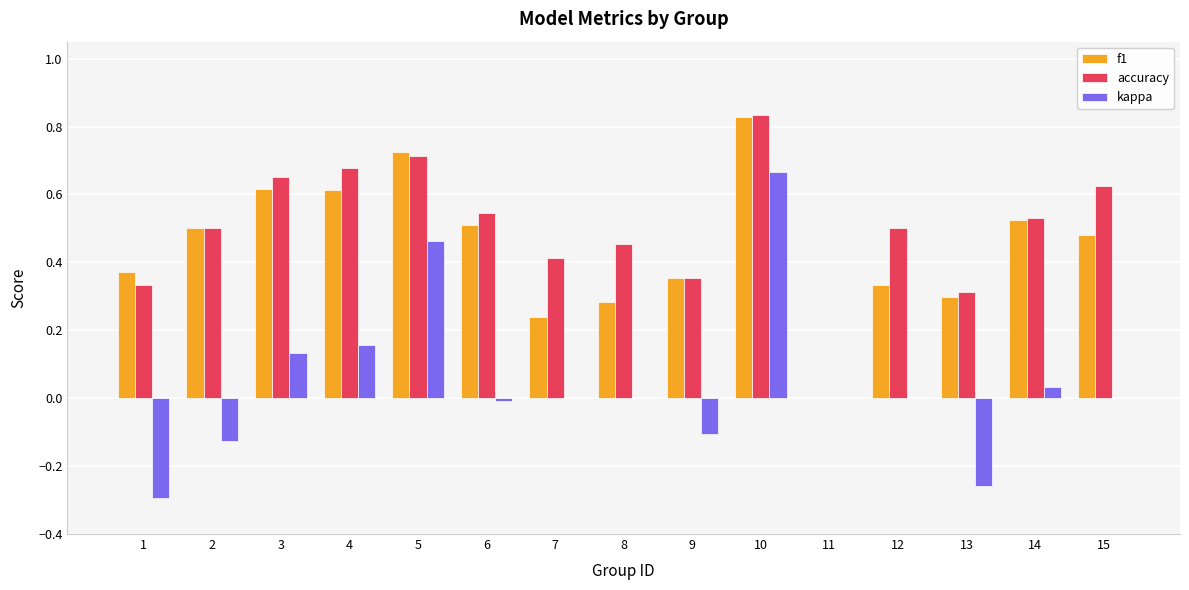

True or false: kappa has a value of 0.7 at 10.

True